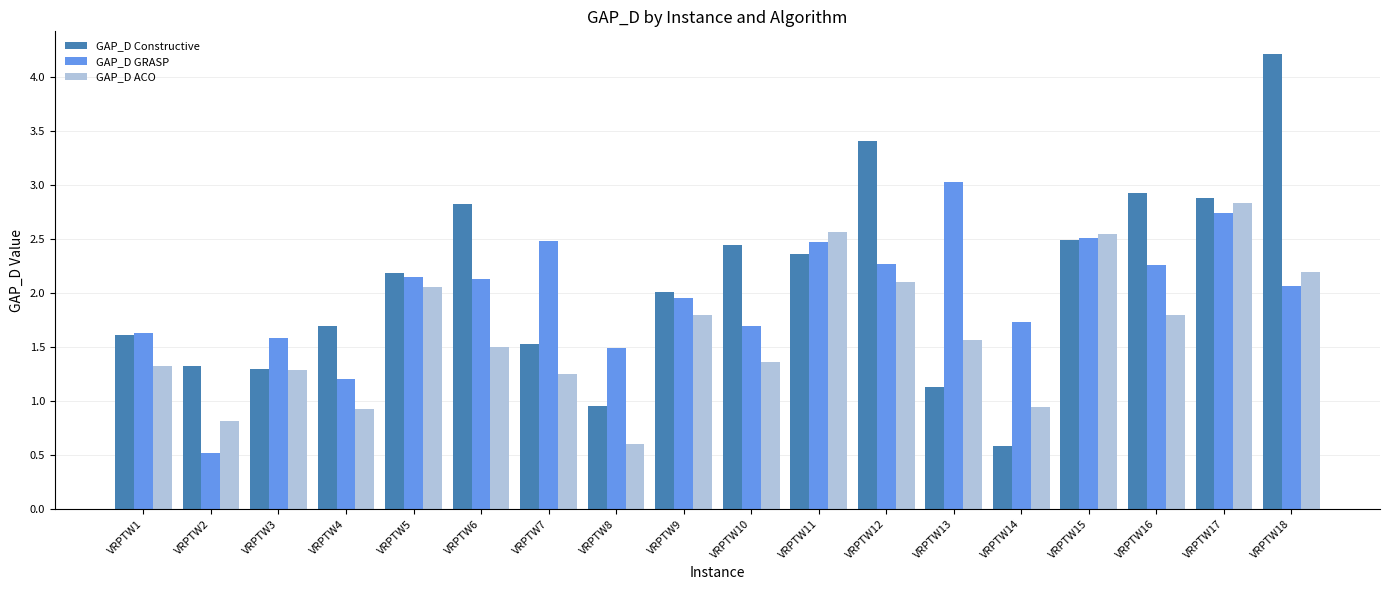

What is the sum of all GAP_D Constructive values?

37.8